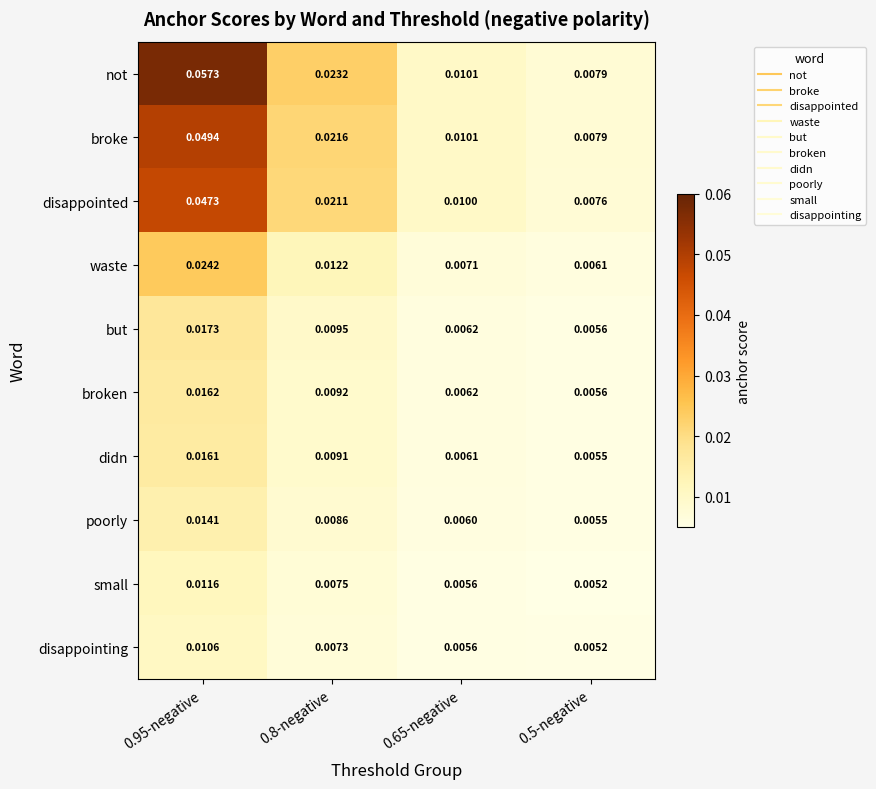

Which series changed the most between 0.8-negative and 0.65-negative?

not